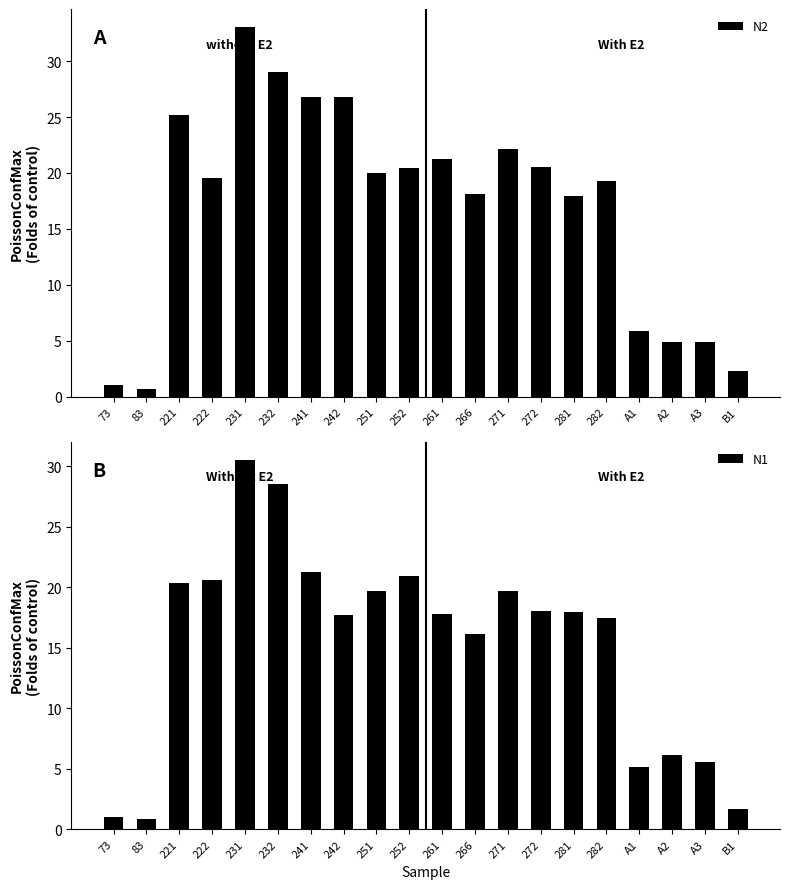

At which category does the chart reach its minimum across all series?

83